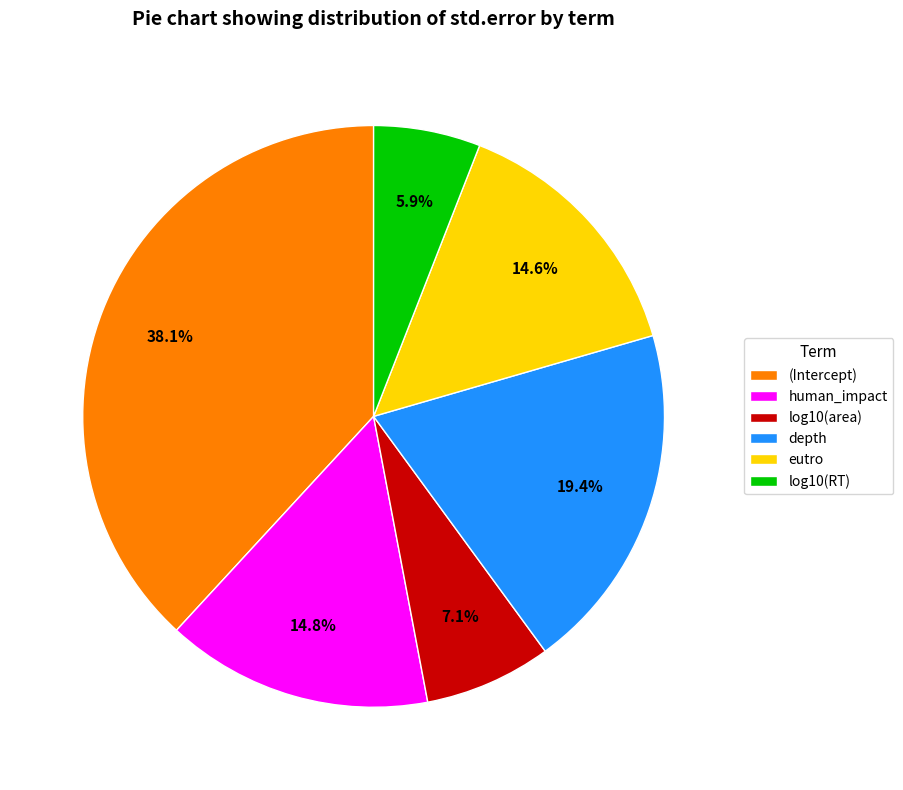

To the nearest percent, what is the combined percentage of (Intercept) and log10(RT)?

44%